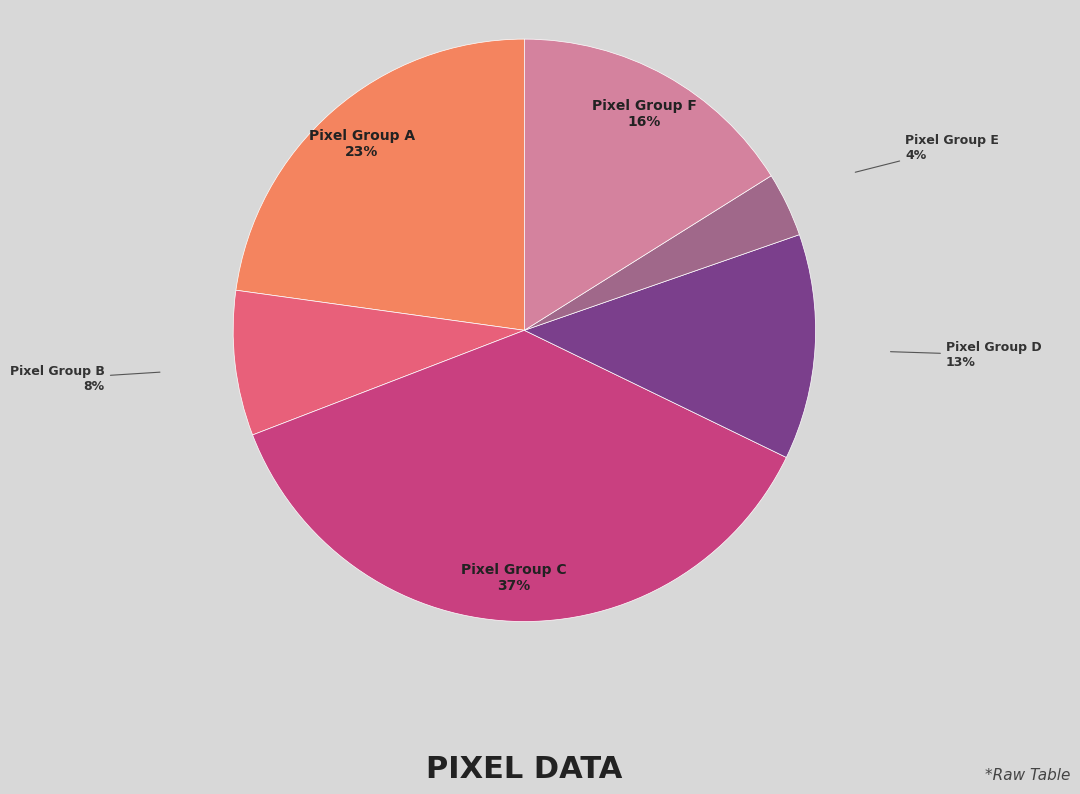

True or false: Pixel Group A accounts for 23% of the total.

True